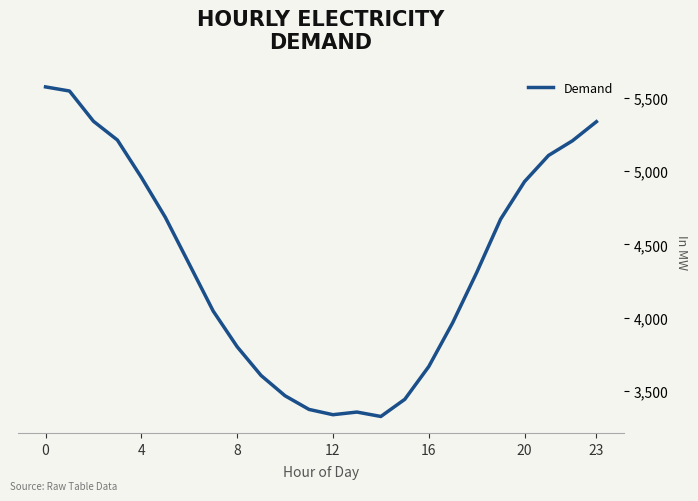

Where is the first local maximum?

13